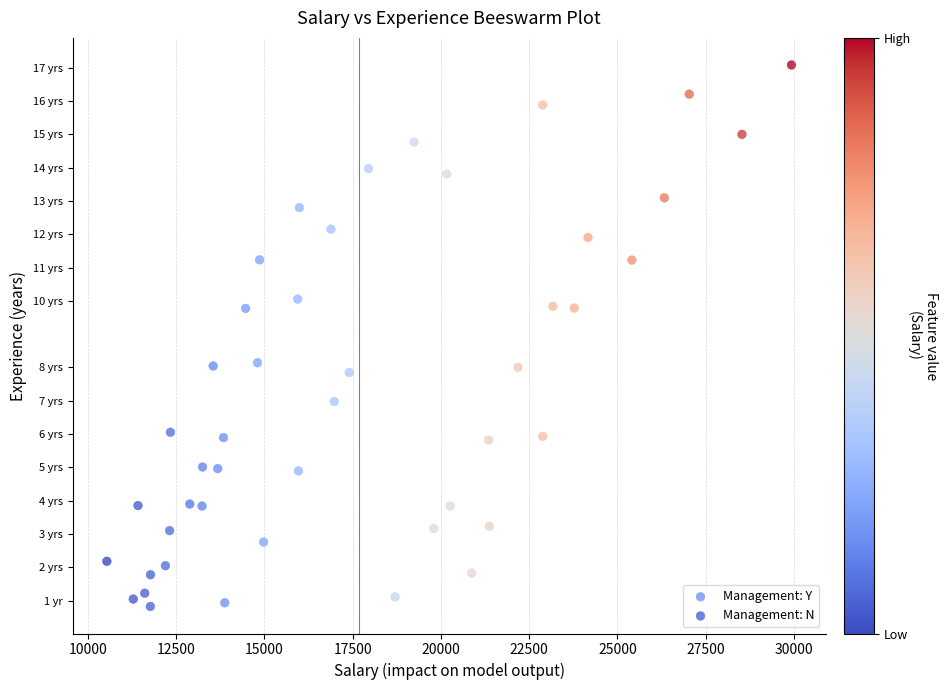

Which series contains the highest Y value?

Management: Y